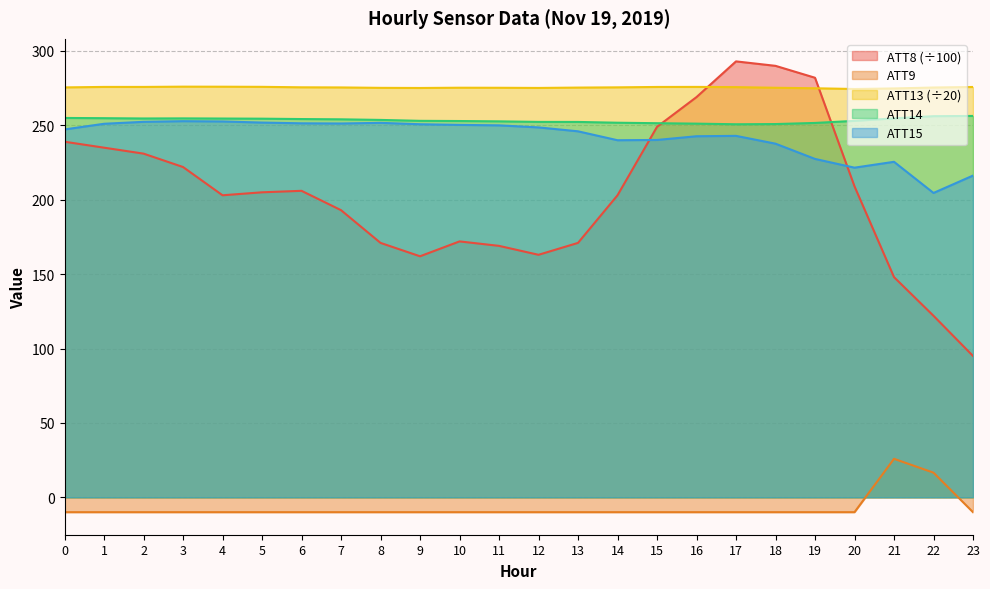

What is the difference between the maximum and minimum values in the ATT8 series?

198.0